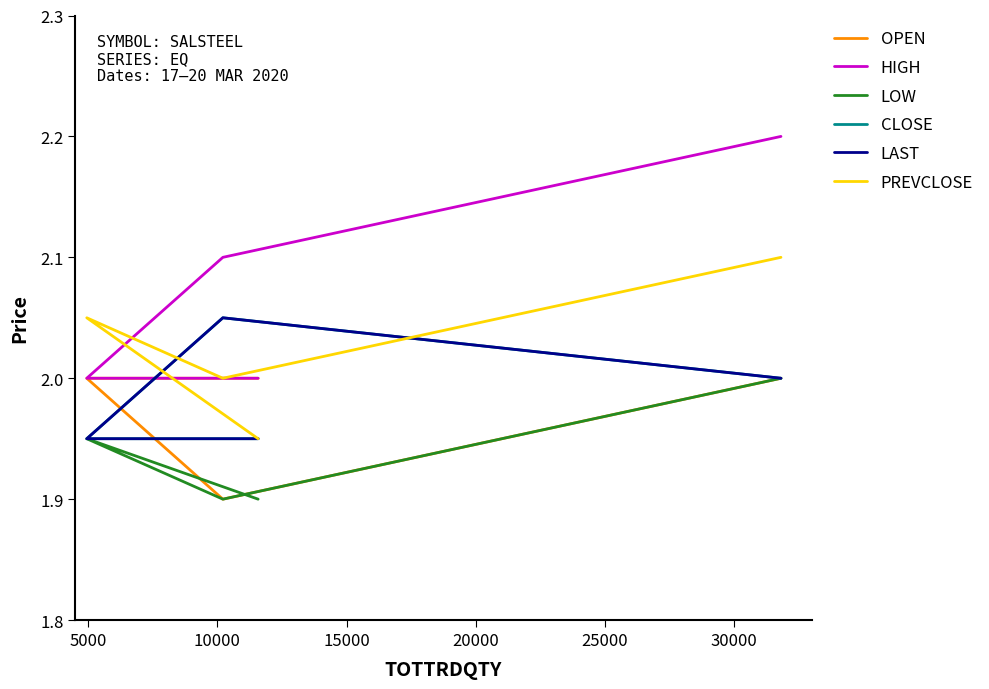

At which category does the chart reach its minimum across all series?

10000